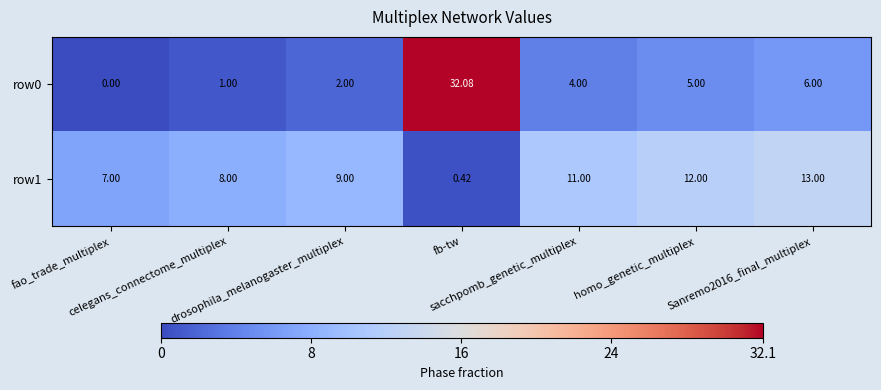

List the series in order of their overall mean, highest first.

row1, row0